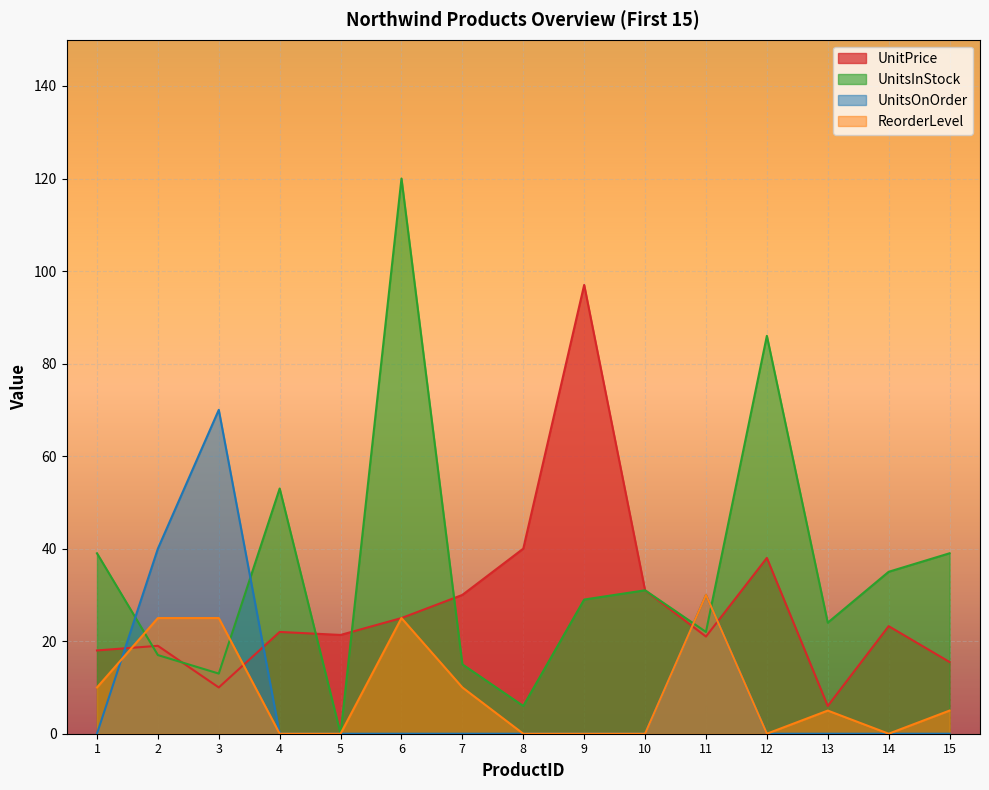

How many data points in ReorderLevel are above 5?

6